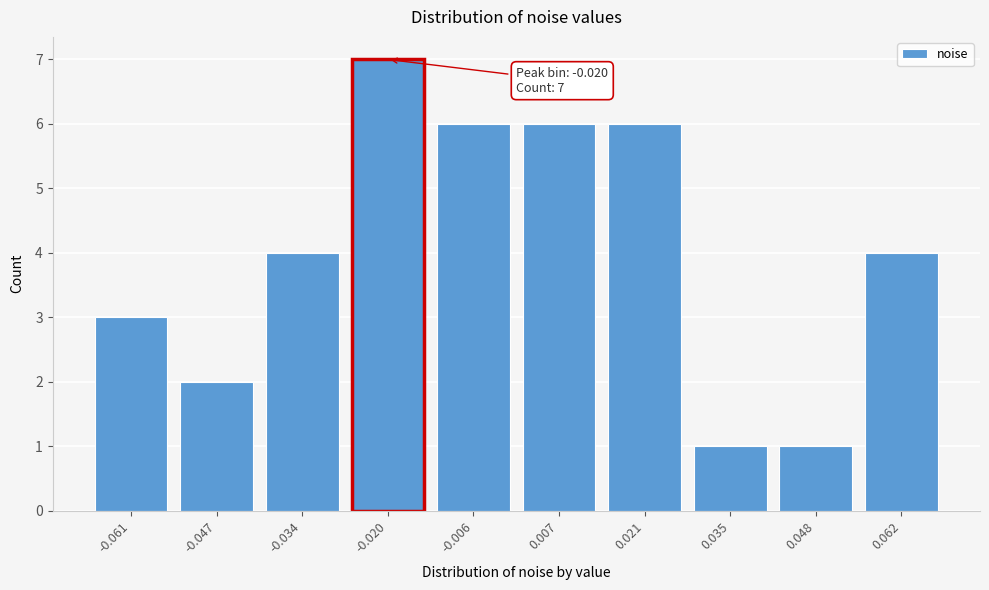

Reading left to right, extract all data points from this chart.

-0.061=3	-0.047=2	-0.034=4	-0.020=7	-0.006=6	0.007=6	0.021=6	0.035=1	0.048=1	0.062=4